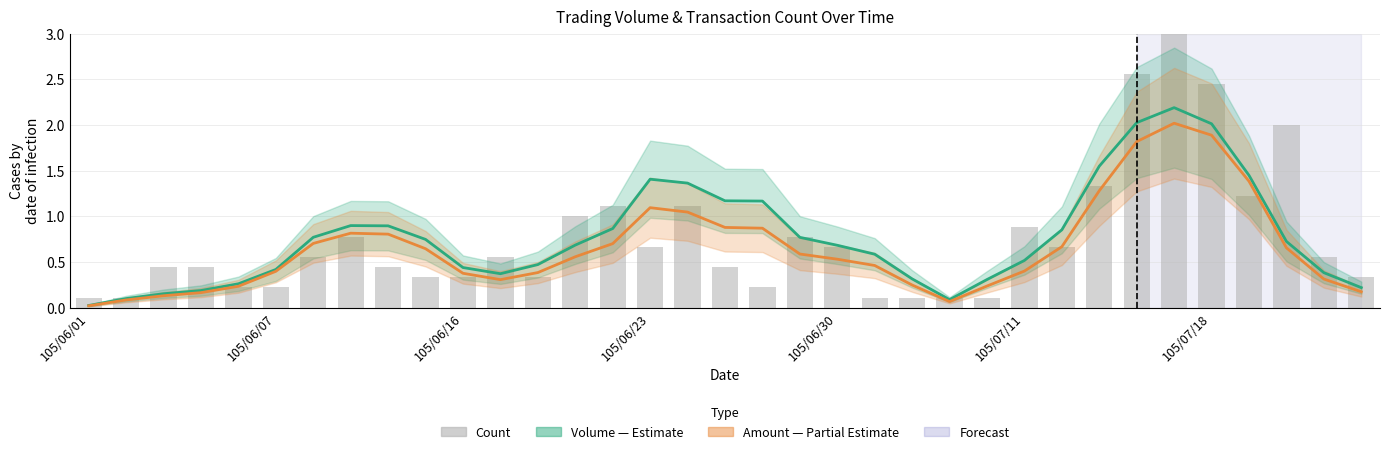

List the series in order of their overall mean, lowest first.

Amount (col_2), Count (col_8), Volume (col_1)